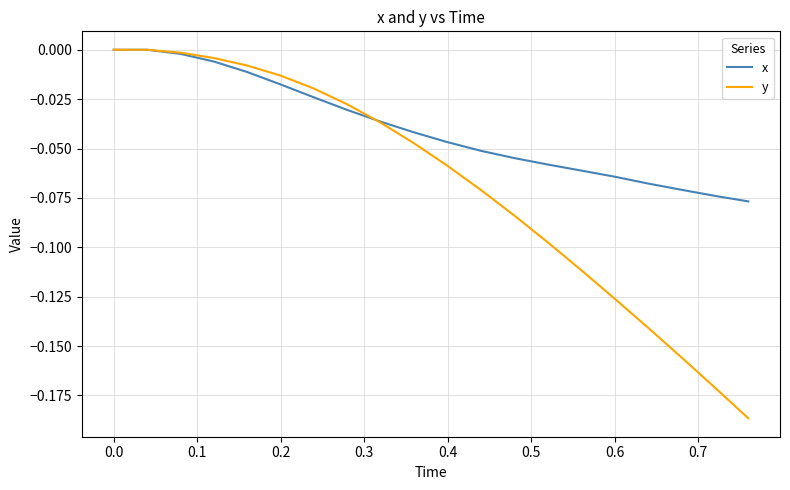

Which series has the largest total across all categories?

x